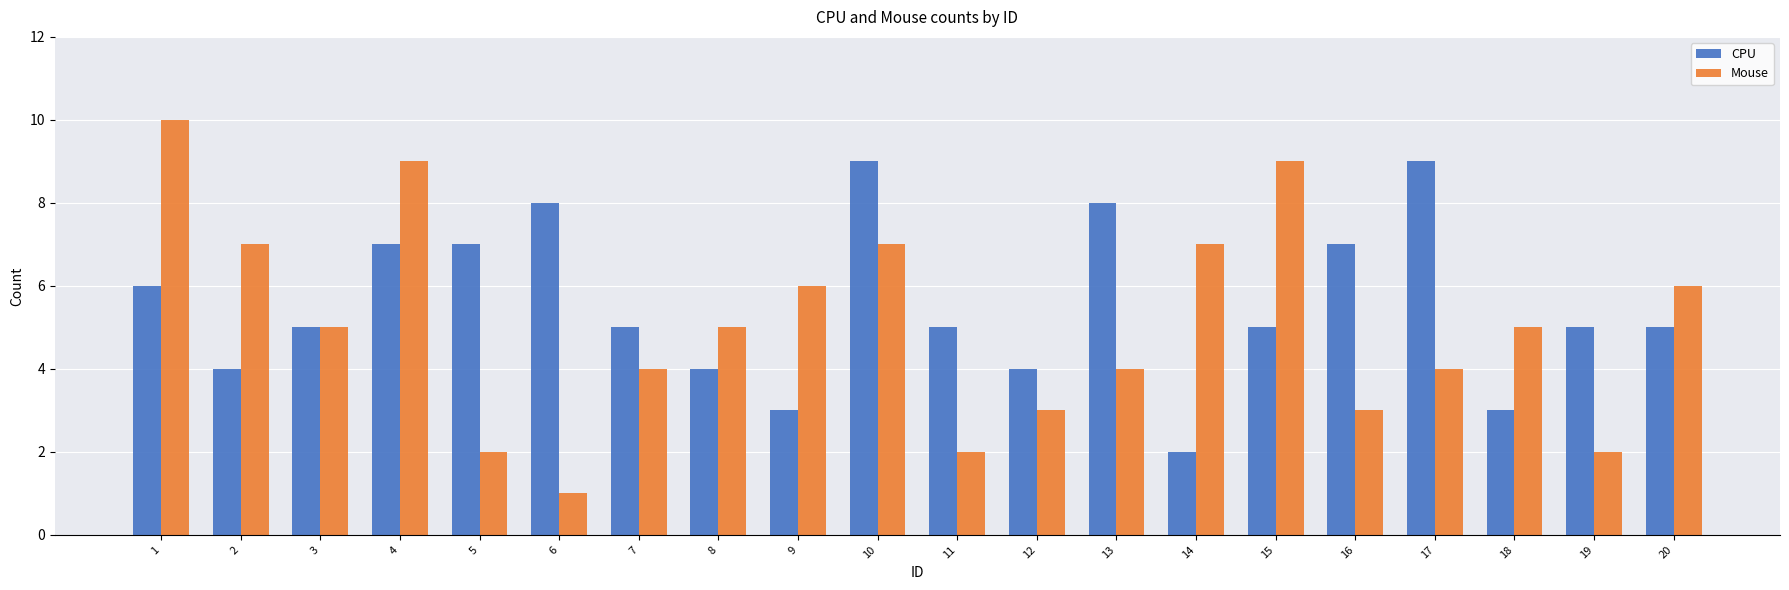

What is the total value across all series at 12?

7